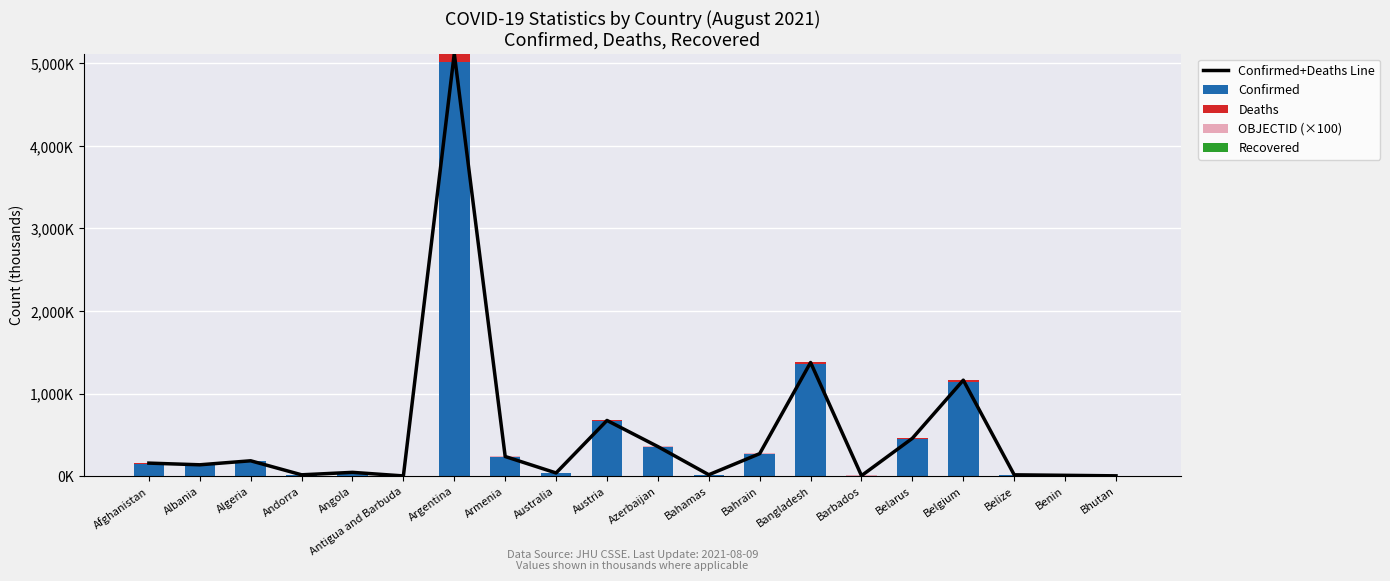

What is the label of the 3rd bar from the right?

Belize